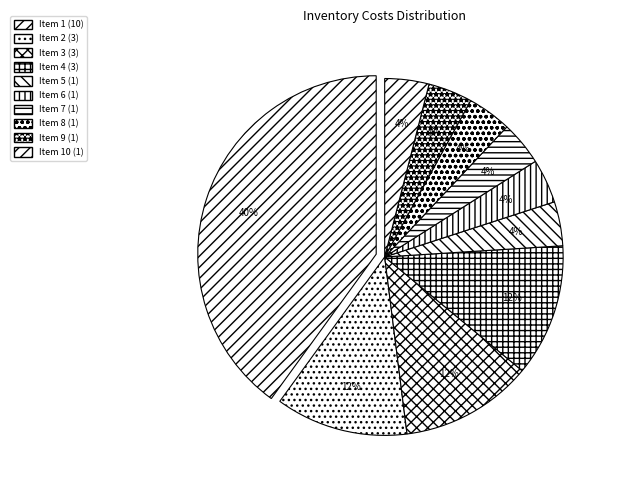

How many segments does this pie chart have?

10